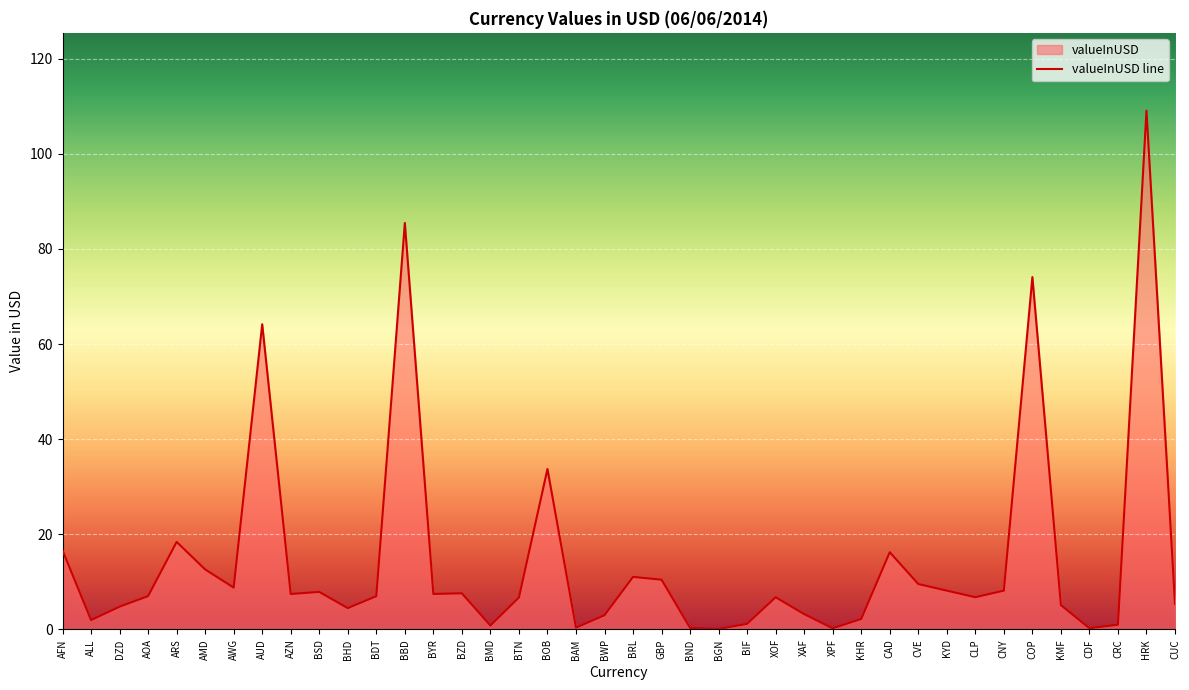

List the labels in order of value, largest first.

HRK, BBD, COP, AUD, BOB, ARS, AFN, CAD, AMD, BRL, GBP, CVE, AWG, CNY, KYD, BSD, BZD, BYR, AZN, AOA, BDT, CLP, XOF, BTN, CUC, KMF, DZD, BHD, XAF, BWP, KHR, ALL, BIF, CRC, BMD, BAM, BND, CDF, XPF, BGN